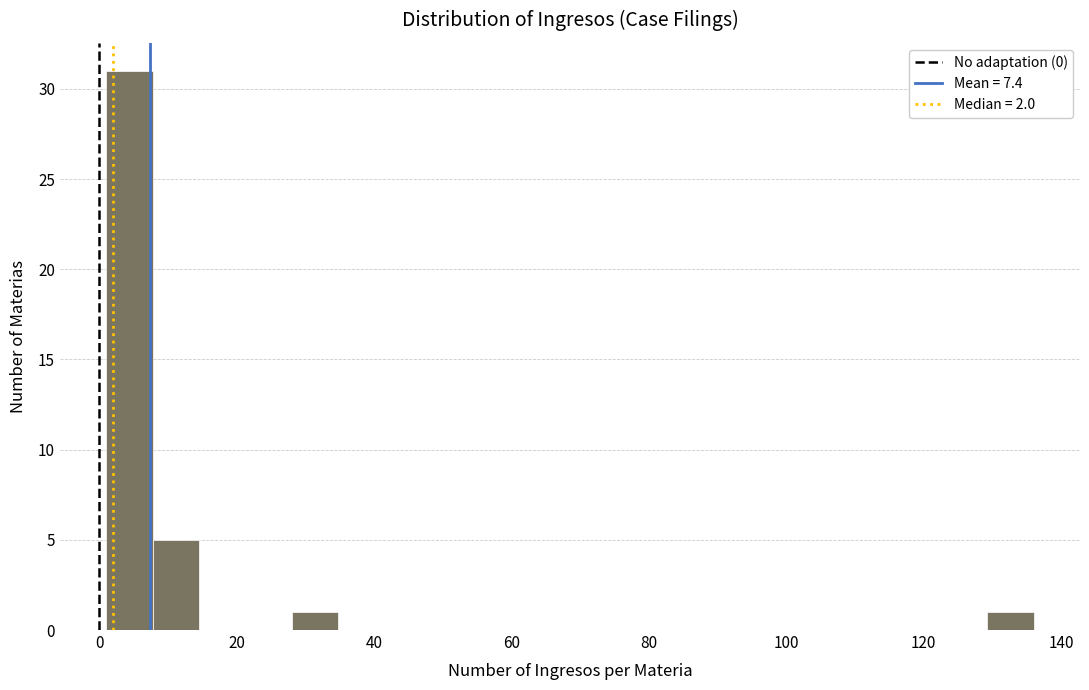

Around what value on the x-axis is the tallest bar? Give the approximate position of its centre, as read against the axis.

4